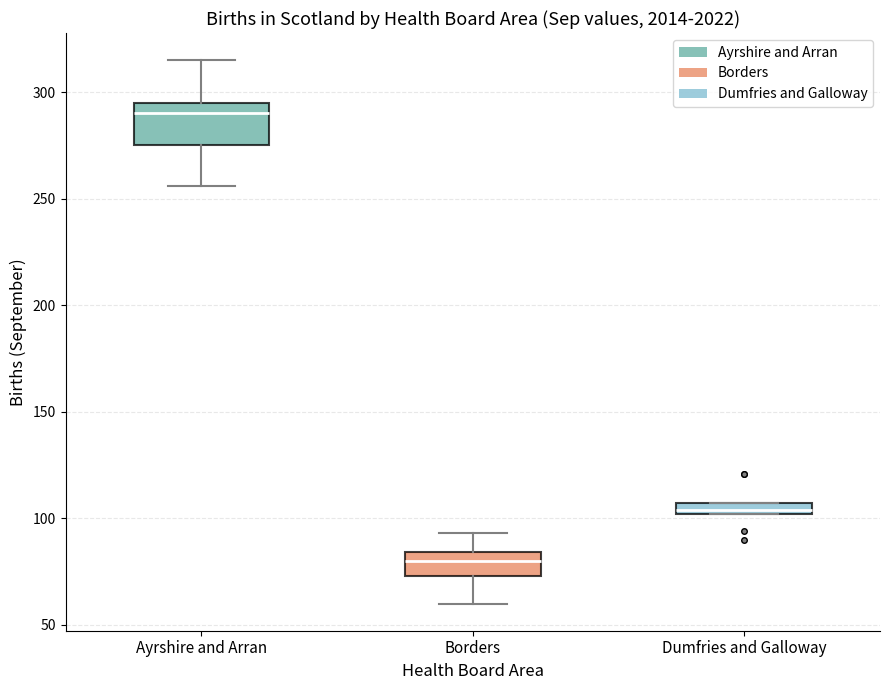

Which box is the tallest, from its lower edge to its upper edge?

Ayrshire and Arran